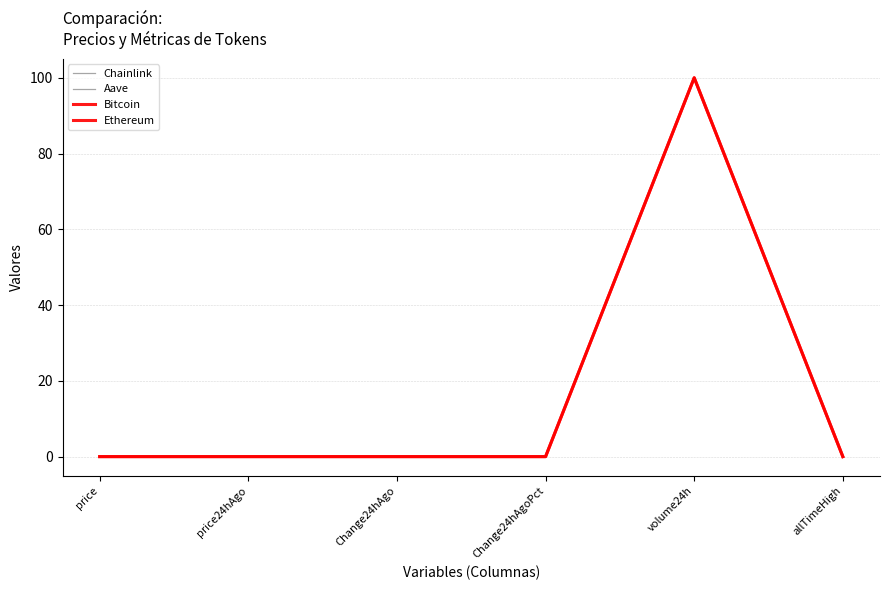

Is this an area chart (filled region under the line)?

No